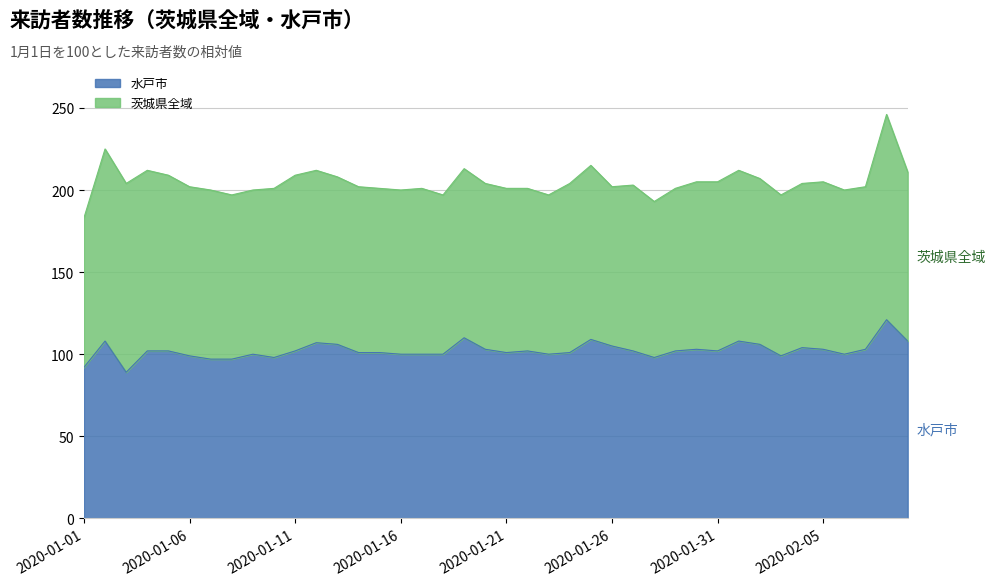

What value does the data have at 2020-01-11, to the nearest 10?

100